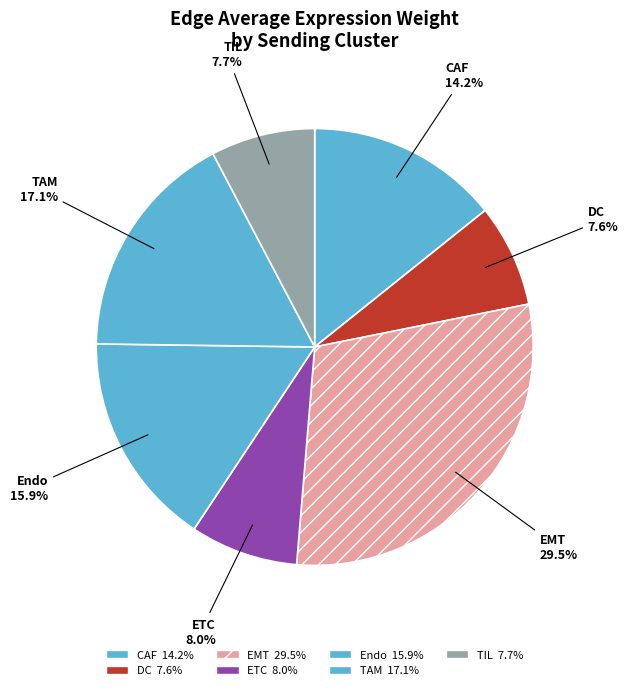

How many slices are in this pie chart?

7